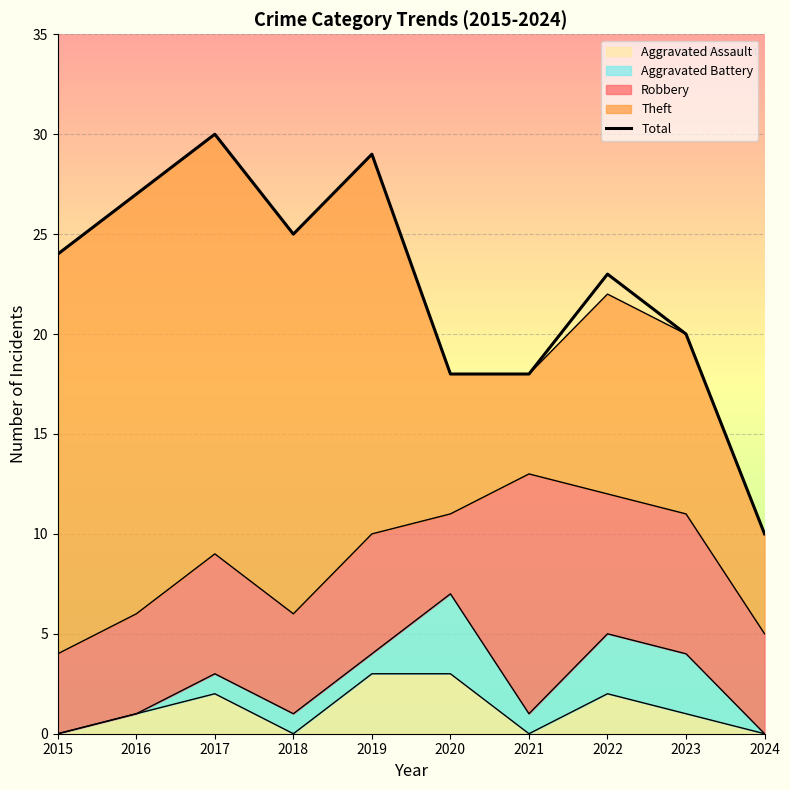

How many lines are shown in the chart?

1